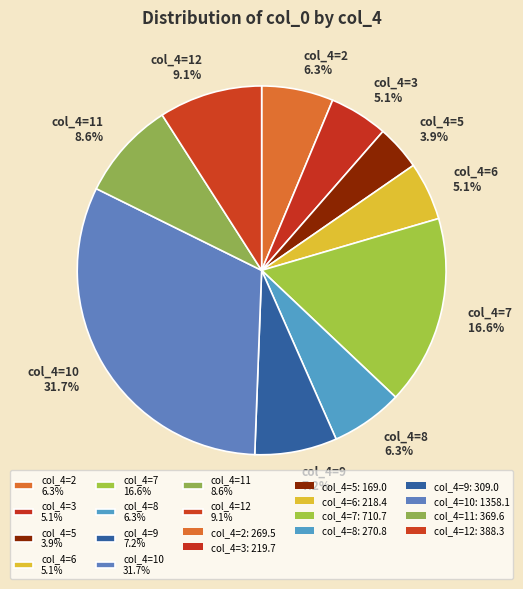

Is the sum of col_4=2 6.3% and col_4=12 9.1% greater than half?

No